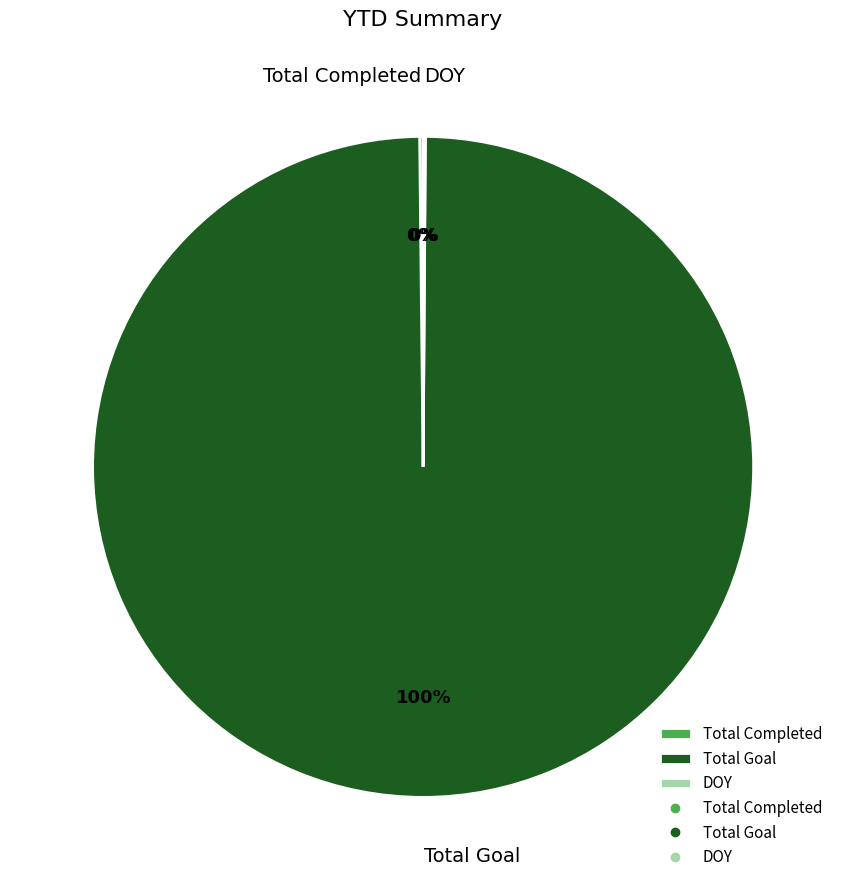

Which category has the biggest portion of the pie?

Total Goal